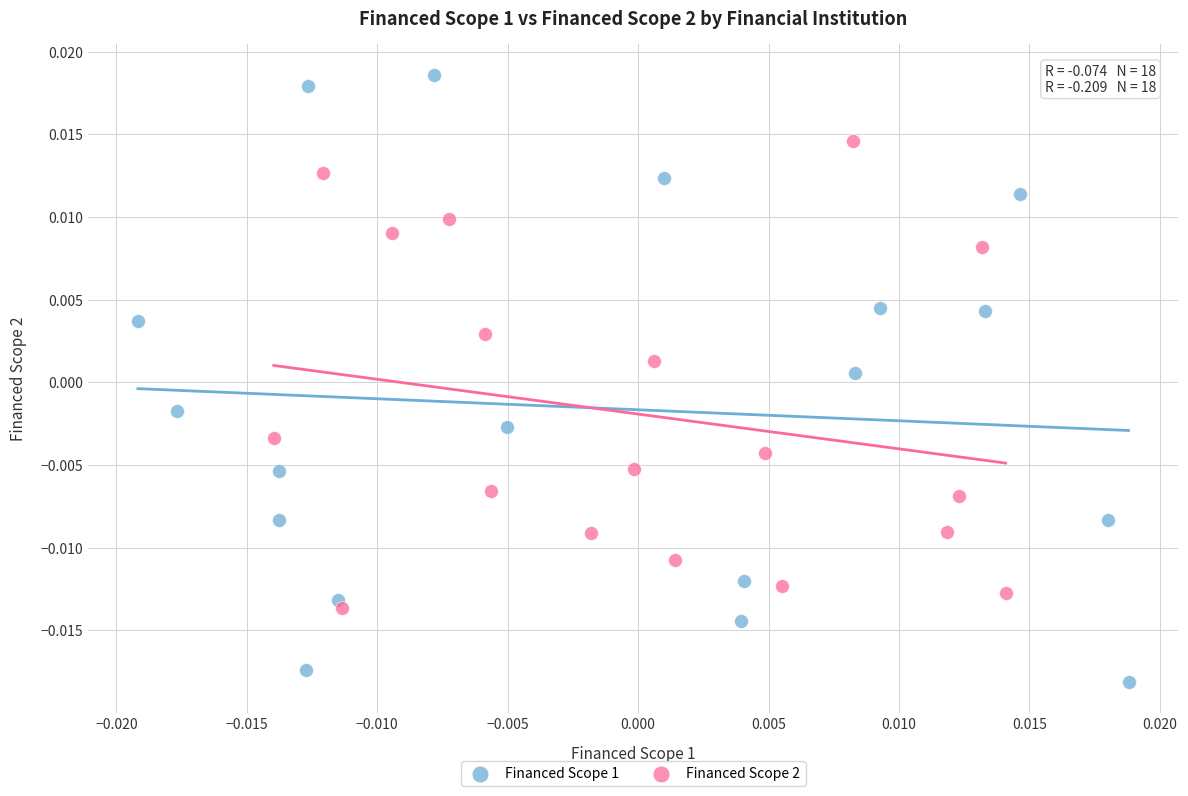

Which series has the largest Y range (max minus min)?

Financed Scope 1